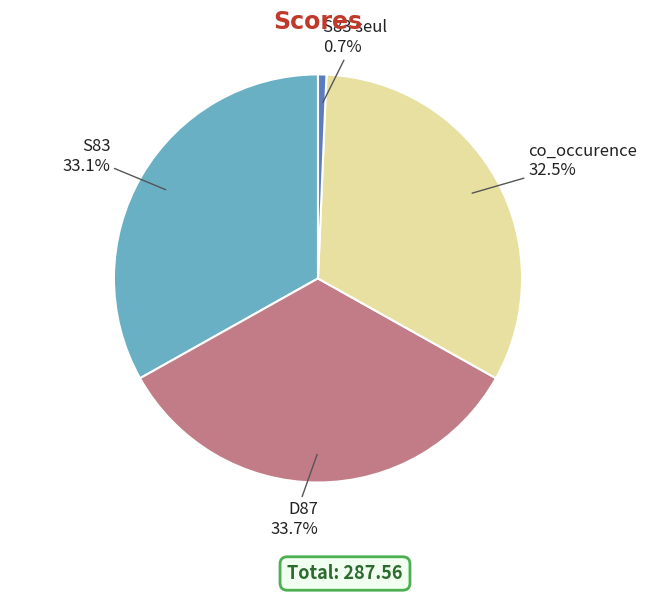

Does any single category account for the majority?

No